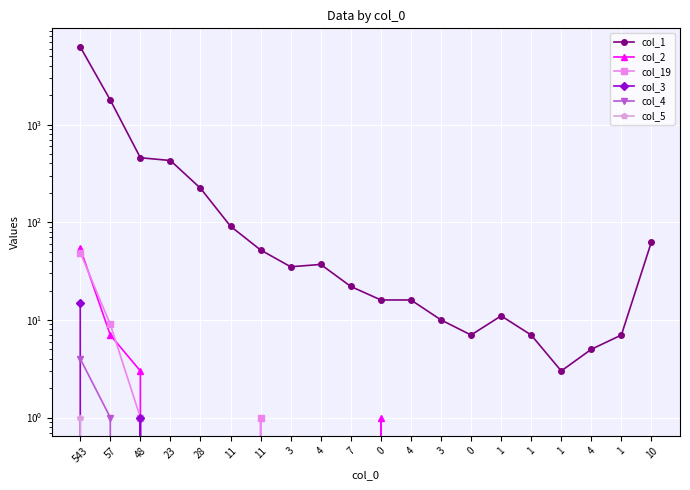

How many categories are shown in the chart?

20